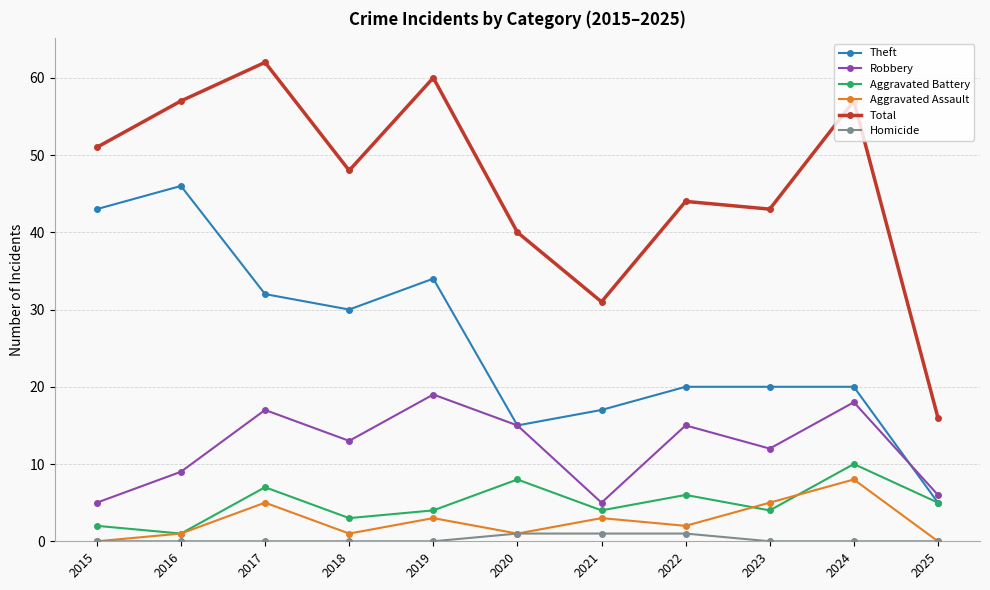

True or false: Total and Robbery intersect in this chart.

False